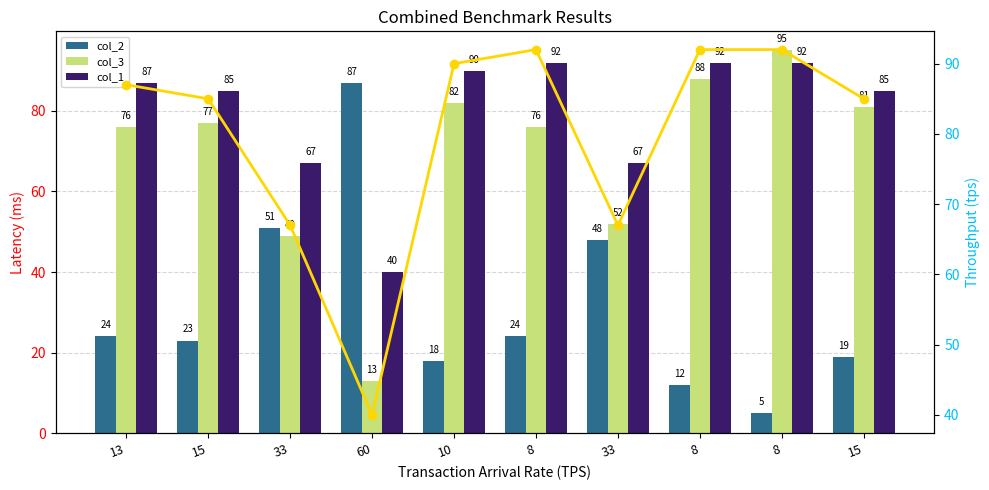

What is the label of the 4th bar from the left?

60